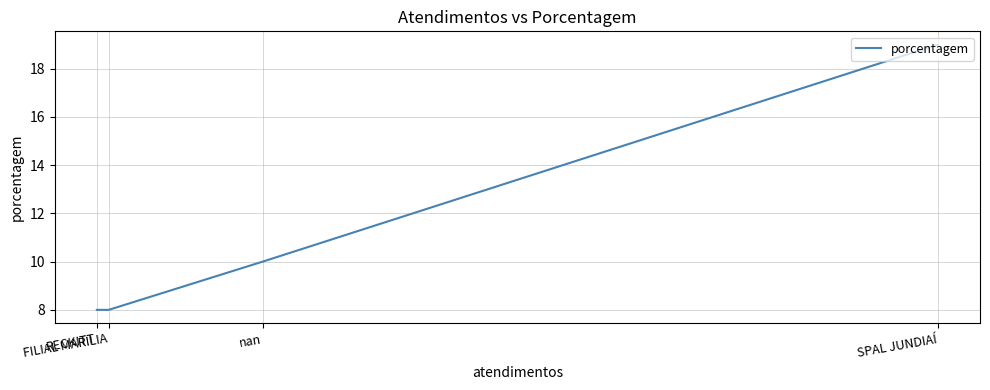

True or false: there are more than 1 points higher than both neighbors.

False